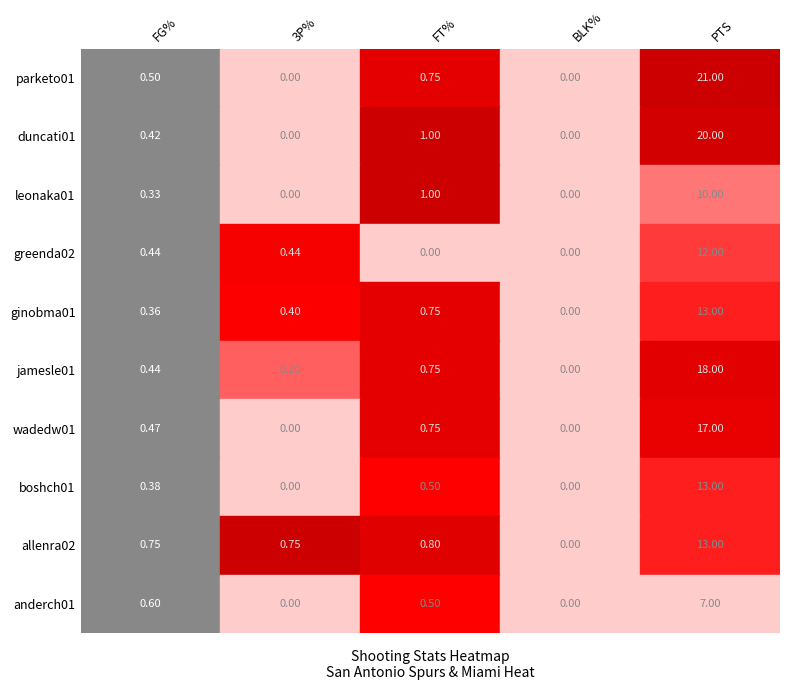

What is the spread (max minus min) of values at FG%?

0.4